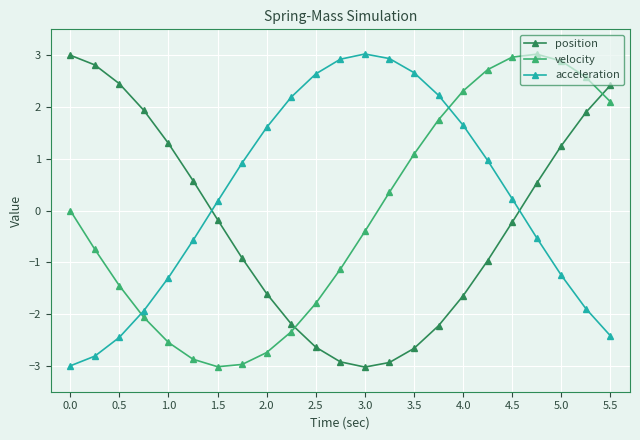

What is the greatest value displayed?

3.0